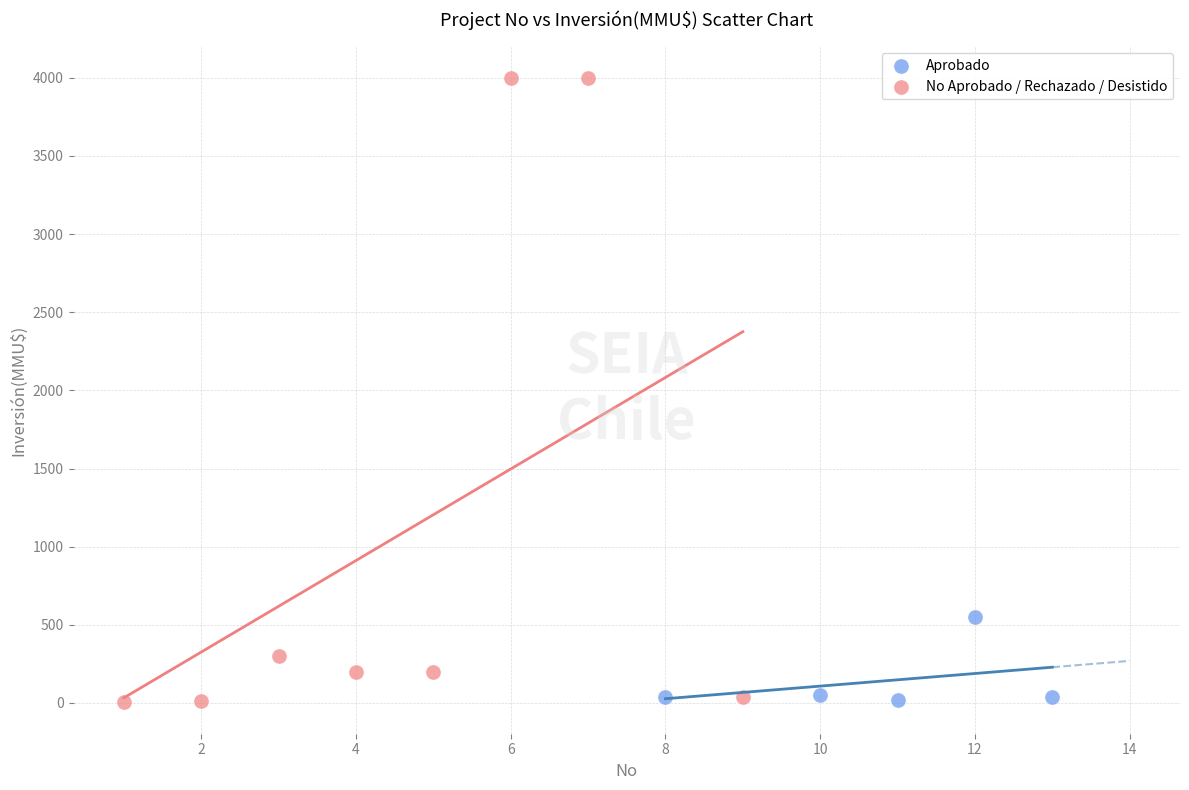

Which series has the largest Y range (max minus min)?

No Aprobado / Rechazado / Desistido